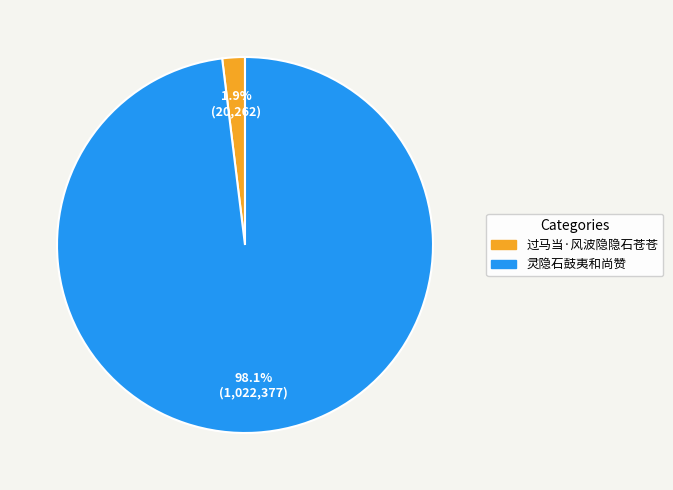

Between 过马当·风波隐隐石苍苍 and 灵隐石鼓夷和尚赞, which is larger?

灵隐石鼓夷和尚赞